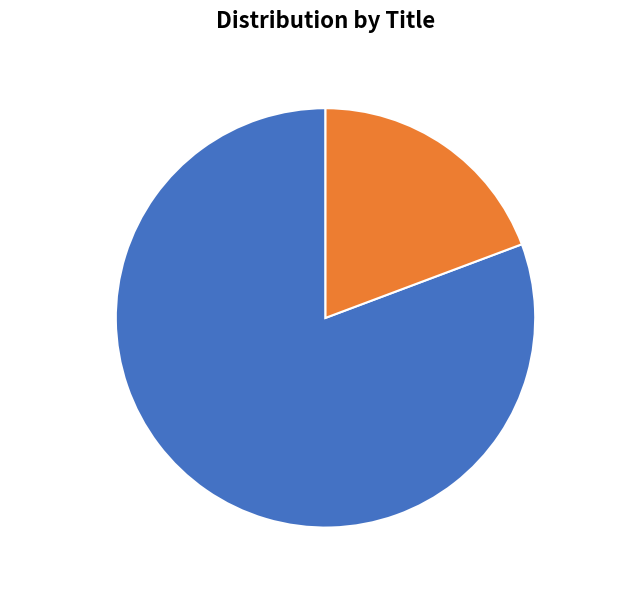

How many slices are in this pie chart?

2